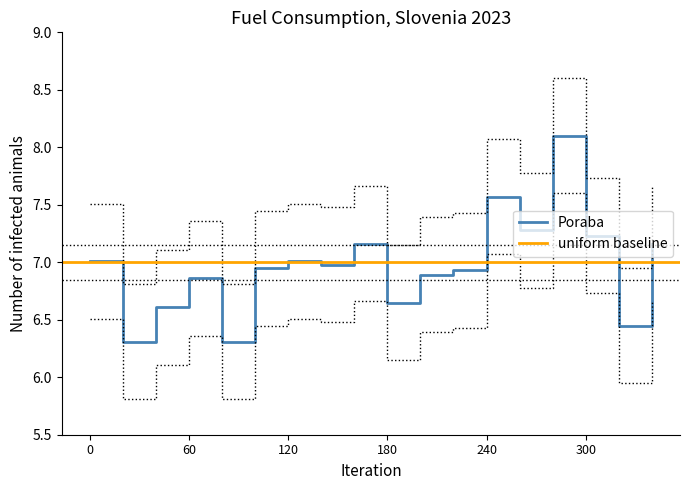

The value of Poraba at 0 is 7.0. True or false?

True